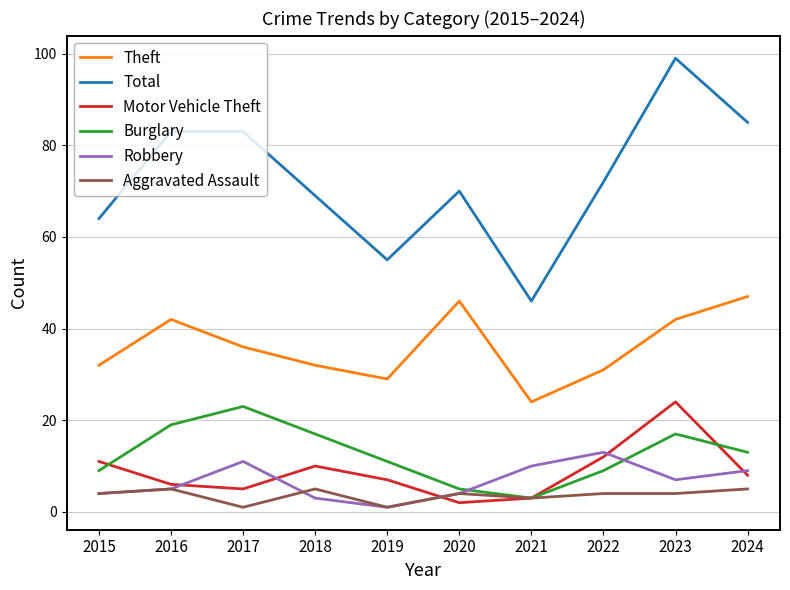

What is the greatest value displayed?

99